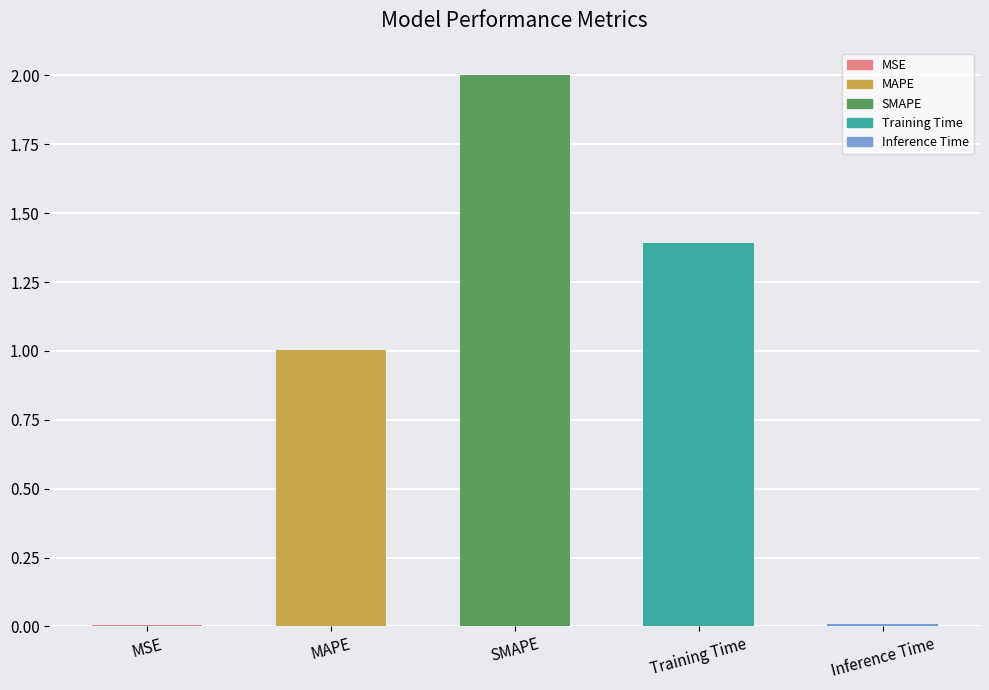

Which has a higher value, Training Time or MSE?

Training Time